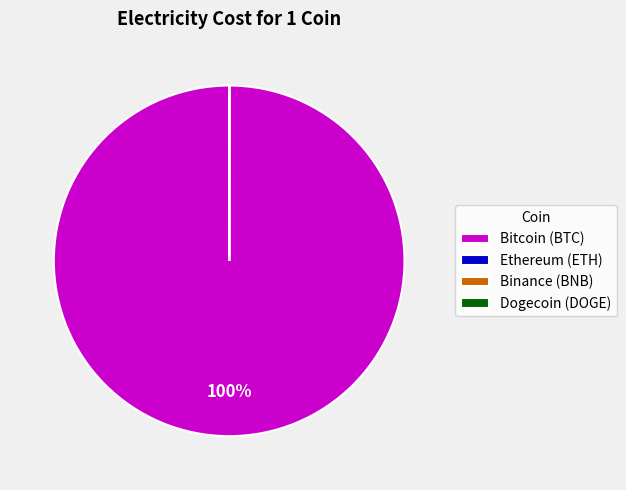

Is there any slice that represents more than half of the pie?

Yes